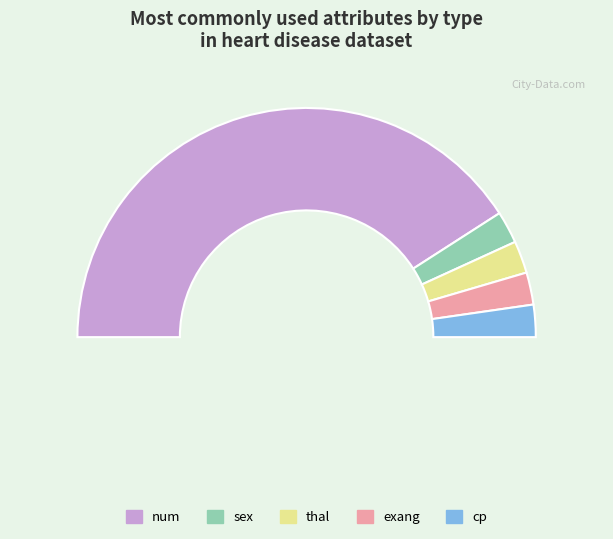

Between sex and num, which is larger?

num